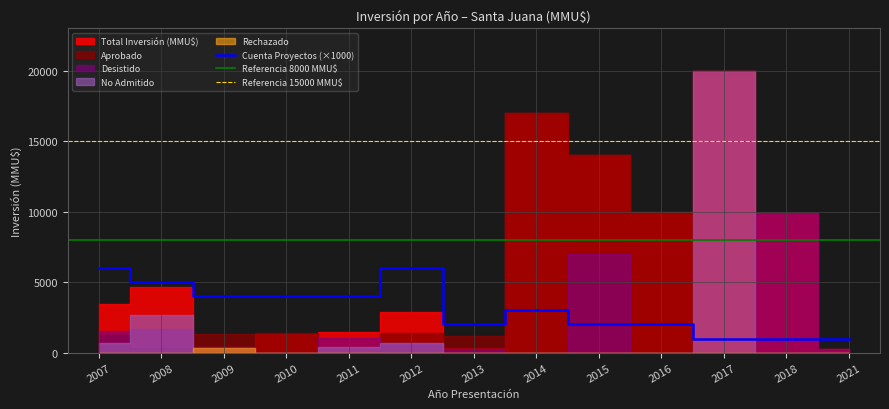

True or false: Desistido and Aprobado cross at least once.

True